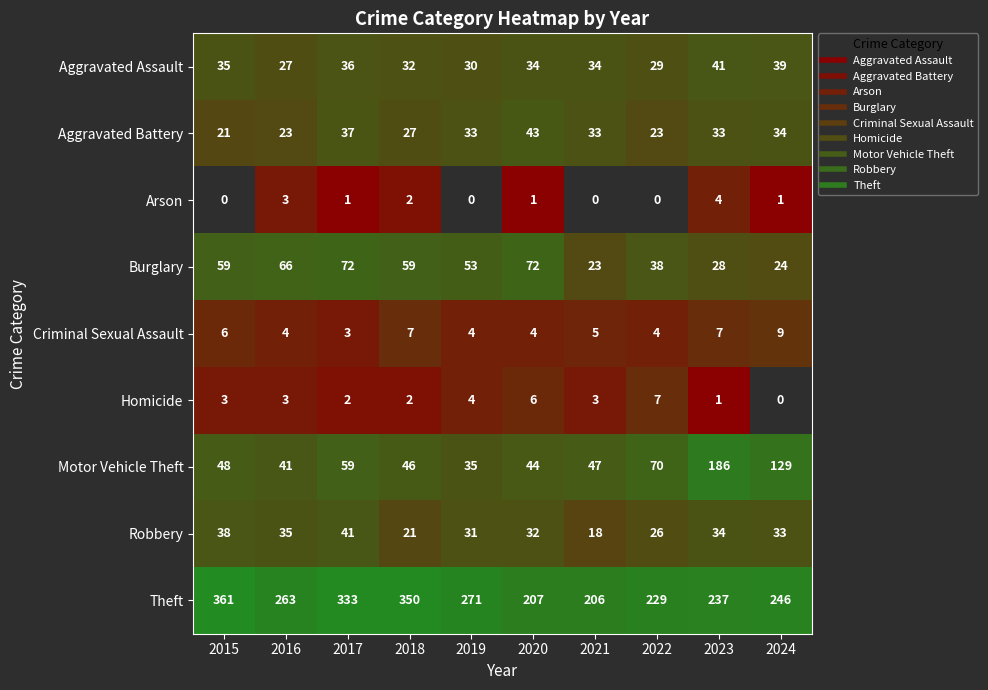

At which category is the sum across all series the highest?

2017